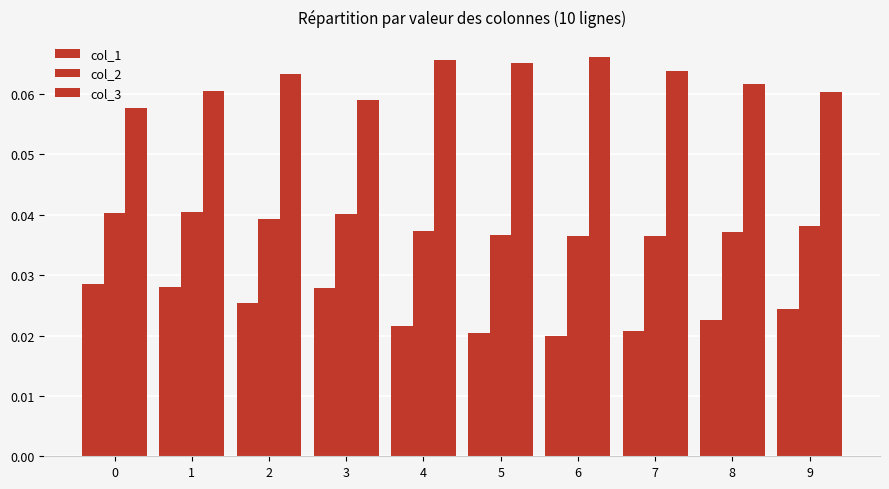

The value of col_1 at 1 is 0.0. True or false?

False